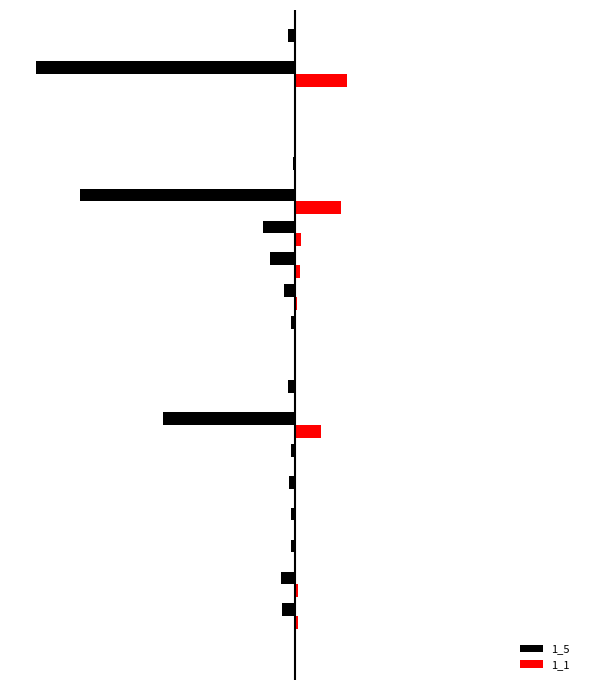

What are all the series names shown in the legend?

1_5, 1_1